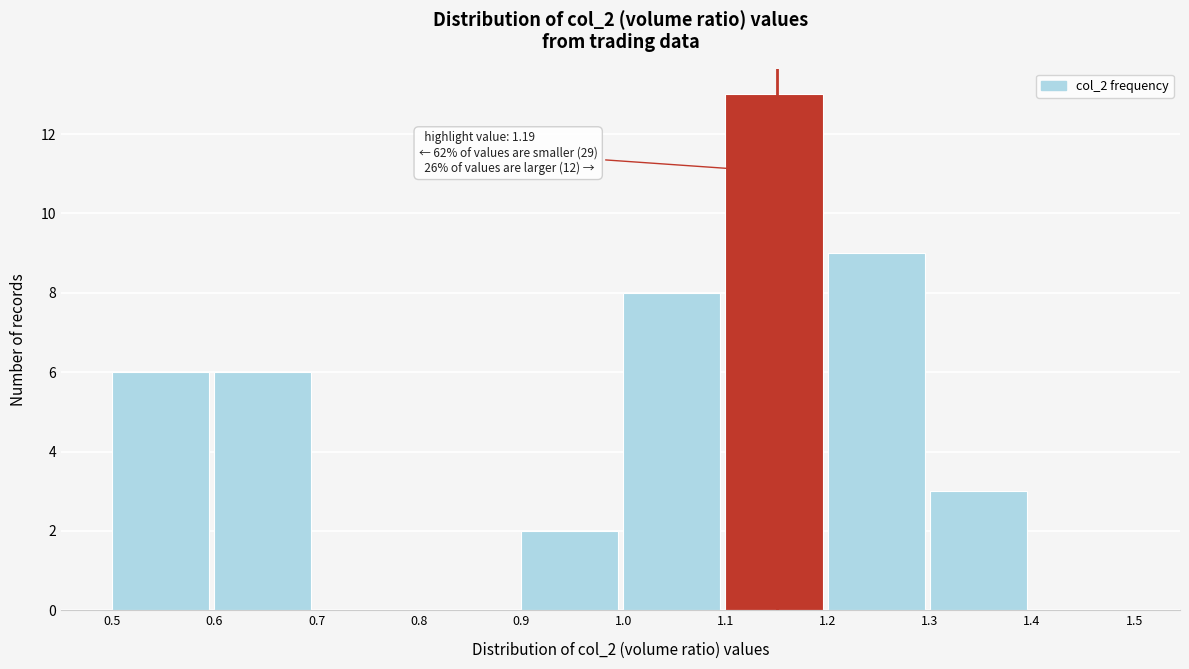

Over which range of the x-axis is the bar tallest?

1.1 to 1.2